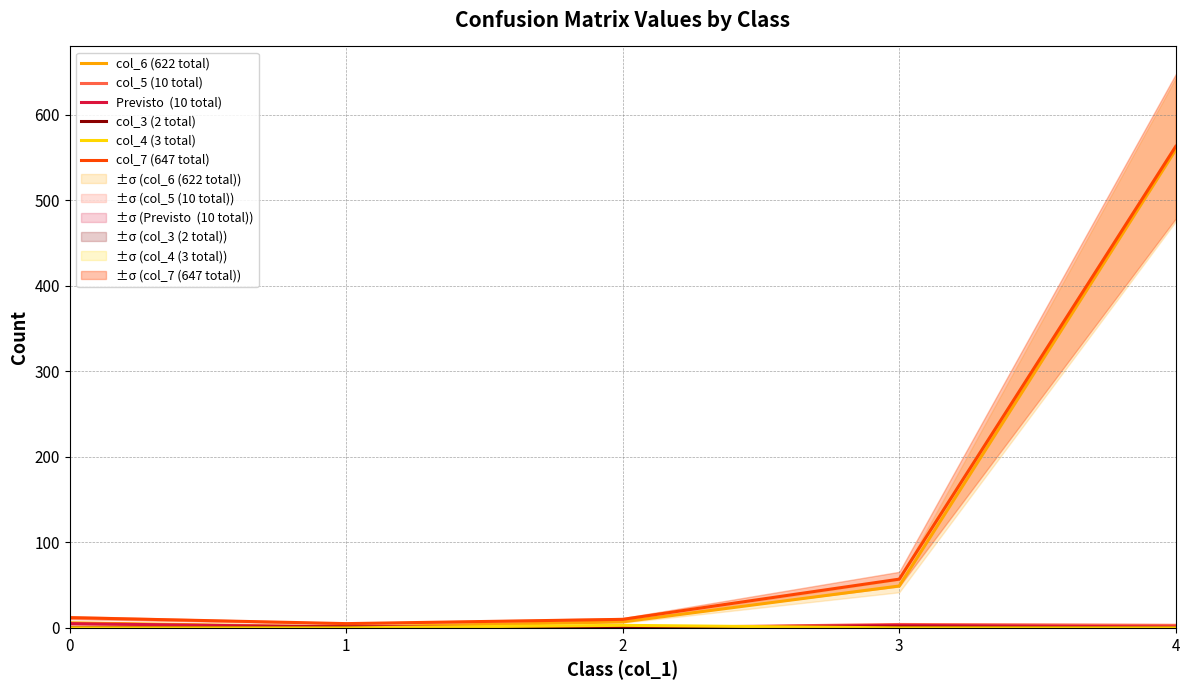

What is the difference between the Previsto  (10 total) values at 2 and 0?

5